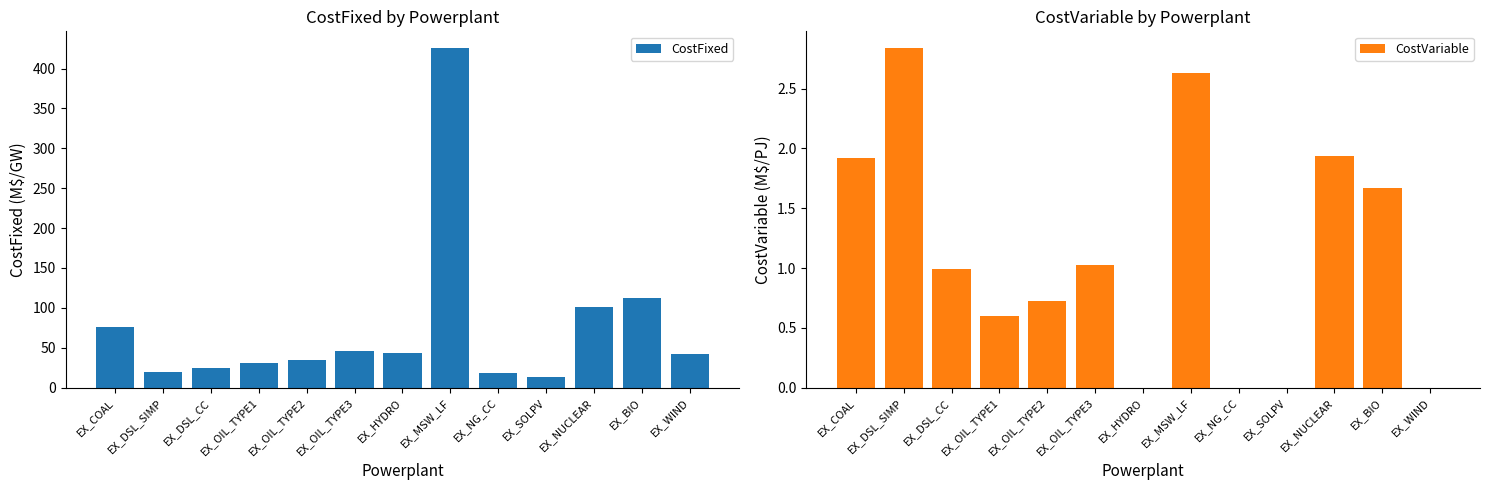

Reading left to right, extract all data points from this chart.

CostFixed: EX_COAL=76.0	EX_DSL_SIMP=19.6	EX_DSL_CC=24.6	EX_OIL_TYPE1=30.6	EX_OIL_TYPE2=34.3	EX_OIL_TYPE3=45.6	EX_HYDRO=43.0	EX_MSW_LF=425.4	EX_NG_CC=18.1	EX_SOLPV=13.0	EX_NUCLEAR=101.0	EX_BIO=112.0	EX_WIND=42.0
CostVariable: EX_COAL=1.9	EX_DSL_SIMP=2.8	EX_DSL_CC=1.0	EX_OIL_TYPE1=0.6	EX_OIL_TYPE2=0.7	EX_OIL_TYPE3=1.0	EX_HYDRO=0.0	EX_MSW_LF=2.6	EX_NG_CC=0.0	EX_SOLPV=0.0	EX_NUCLEAR=1.9	EX_BIO=1.7	EX_WIND=0.0